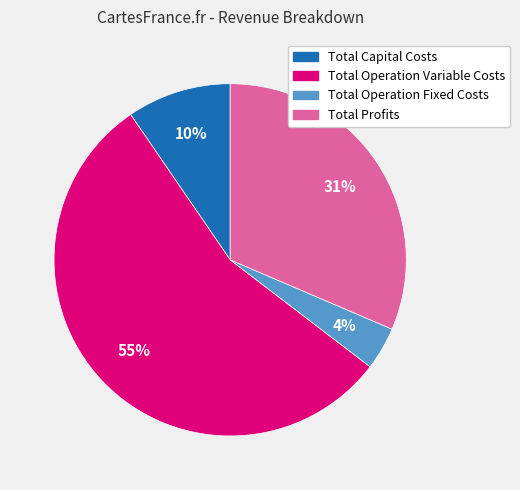

True or false: Total Operation Variable Costs accounts for 55% of the total.

True